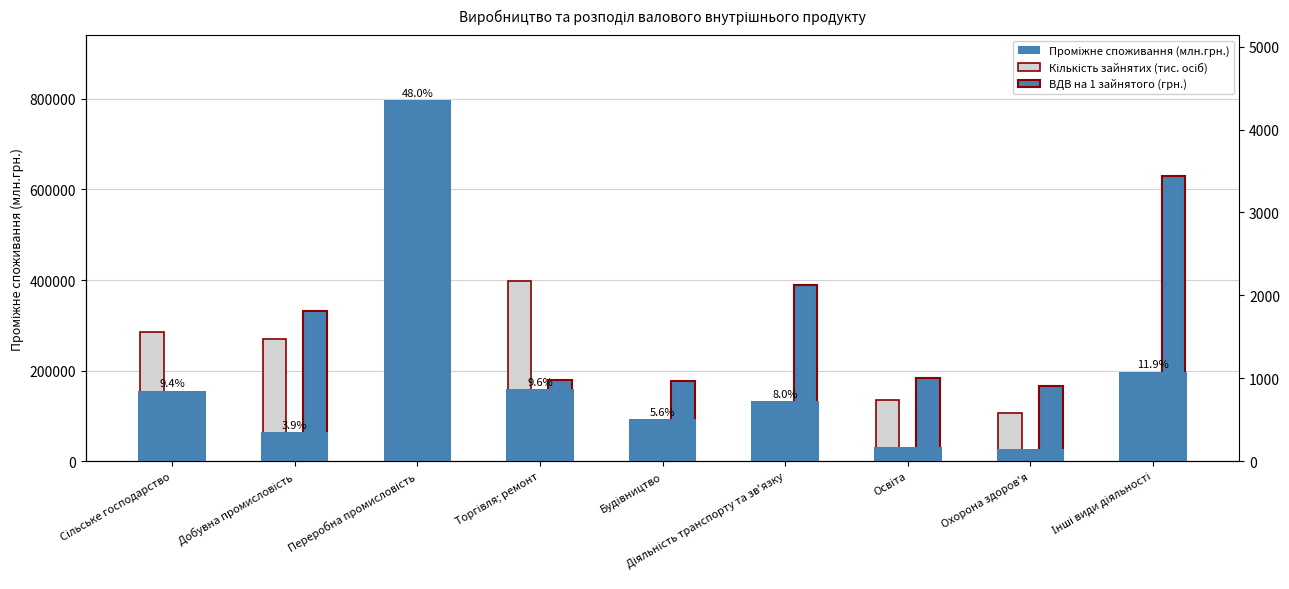

Rank the categories by ВДВ на 1 зайнятого (грн.) [масштабовано] value from lowest to highest.

Переробна промисловість, Сільське господарство, Охорона здоров'я, Будівництво, Торгівля; ремонт, Освіта, Добувна промисловість, Діяльність транспорту та зв'язку, Інші види діяльності